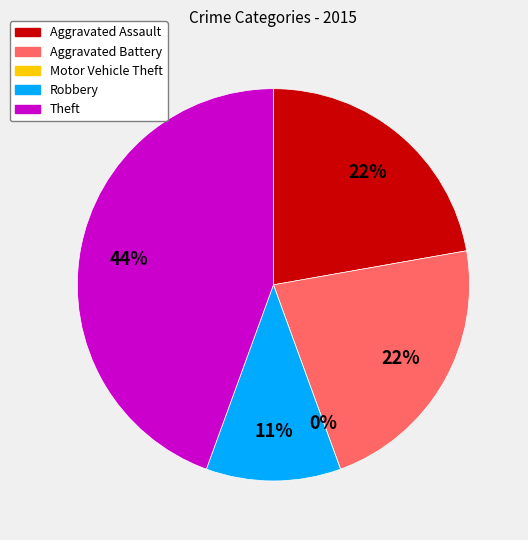

What percentage is NOT represented by Aggravated Assault?

77.8%